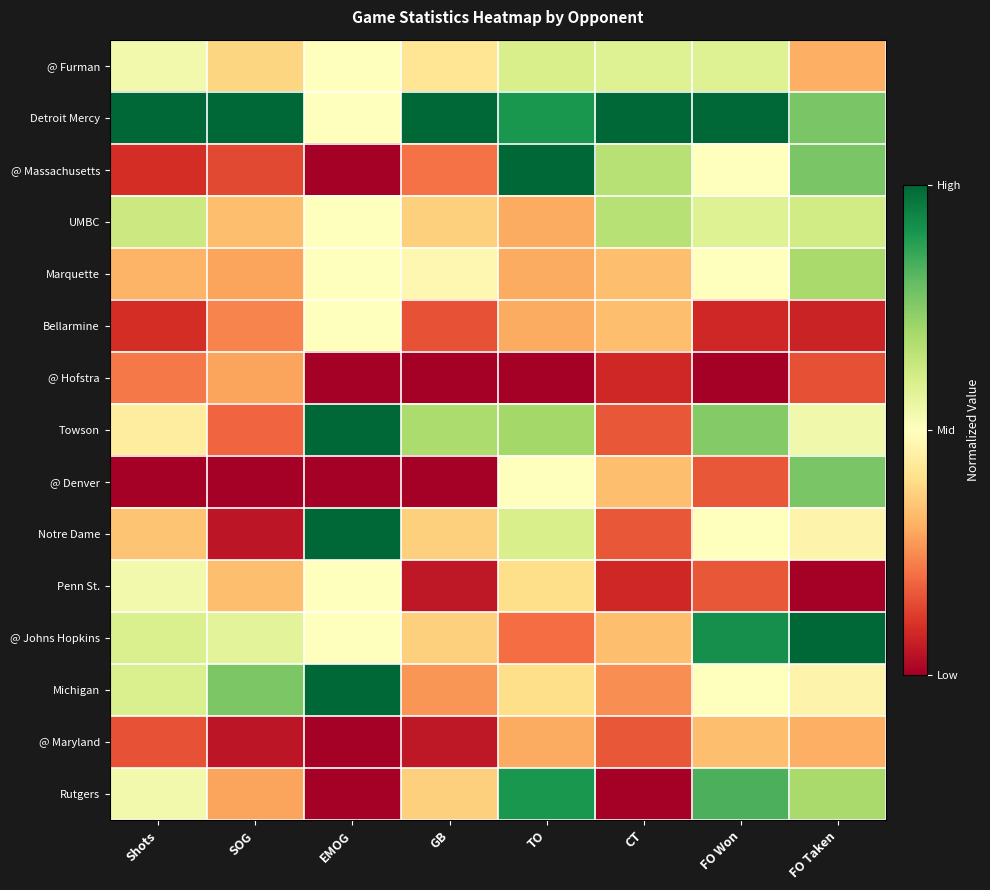

Which has a higher value, SOG or FO Taken?

SOG